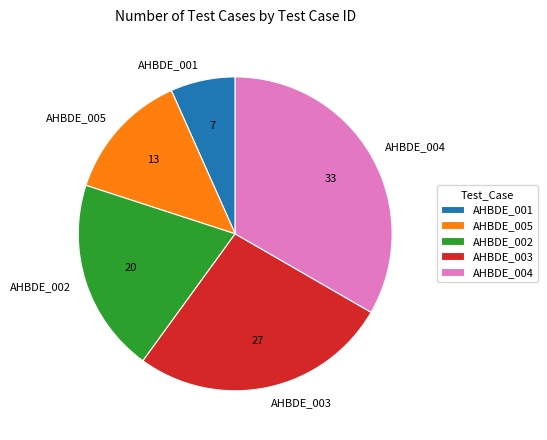

Is the sum of AHBDE_005 and AHBDE_003 greater than half?

No